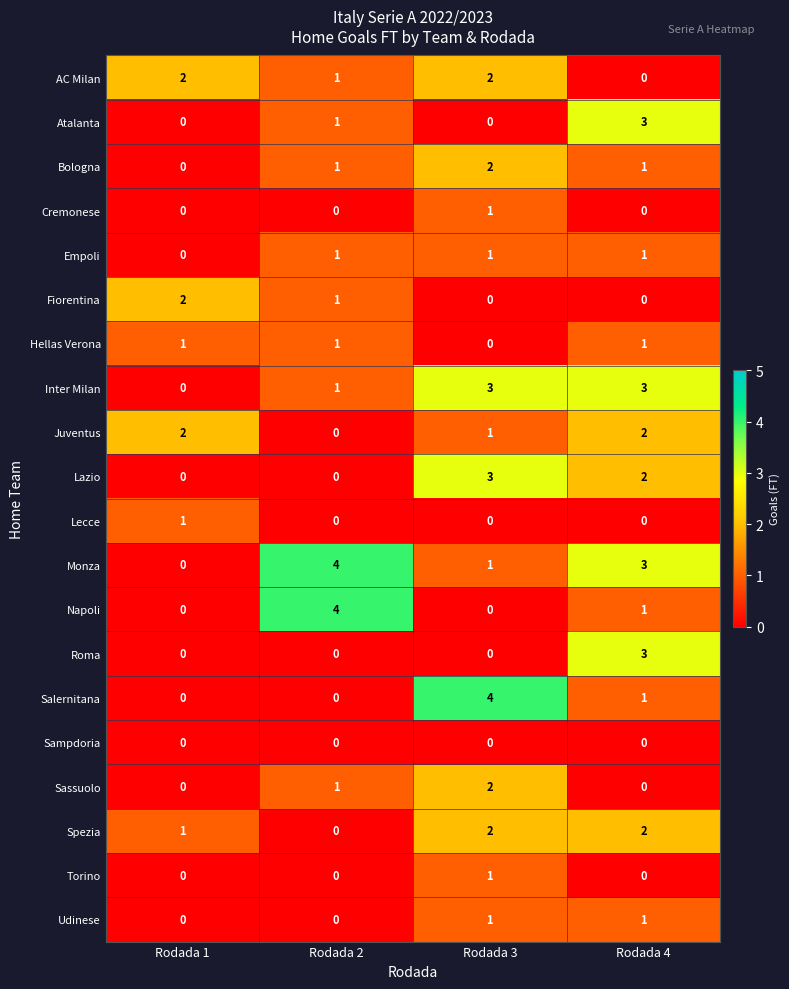

Is the value of Salernitana at Rodada 1 greater than the value of Monza at Rodada 3?

No